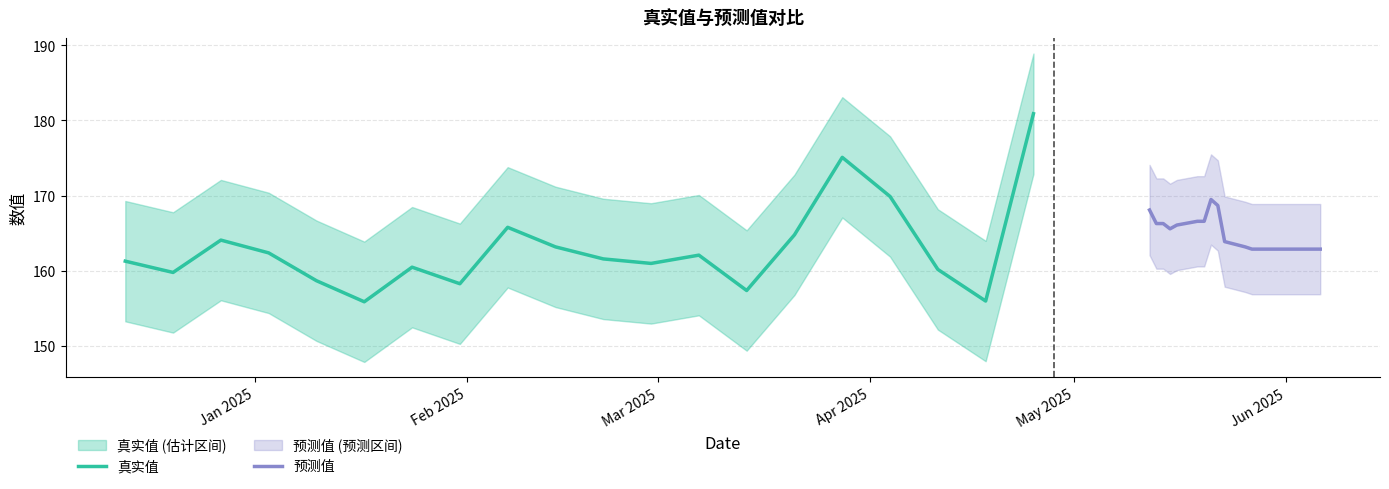

At how many categories does at least one series exceed 180?

1